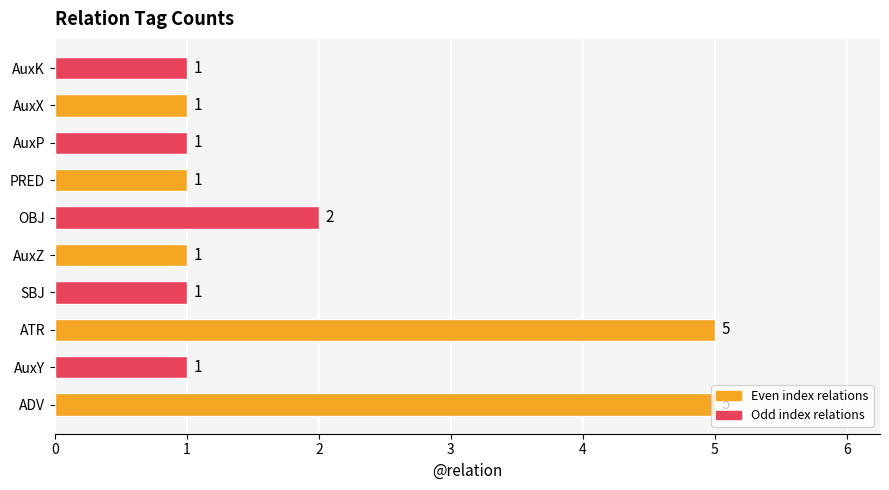

True or false: the data shows 1 at AuxY.

True